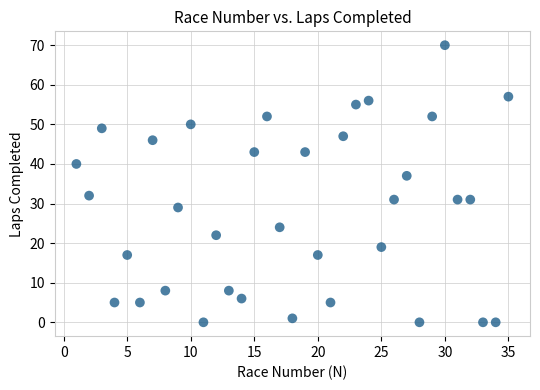

What is the range of Y values (max minus min)?

70